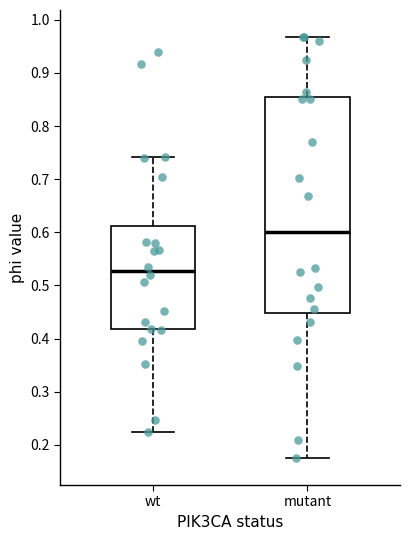

Reading left to right, read every box against the y-axis: the position of its median line, the range the box covers, and the ends of its whiskers. The values are not printed on the chart, so give them approximately, as read against the axis.

wt: median 0.53, box 0.42 to 0.61, whiskers 0.22 to 0.74
mutant: median 0.60, box 0.45 to 0.85, whiskers 0.17 to 0.97